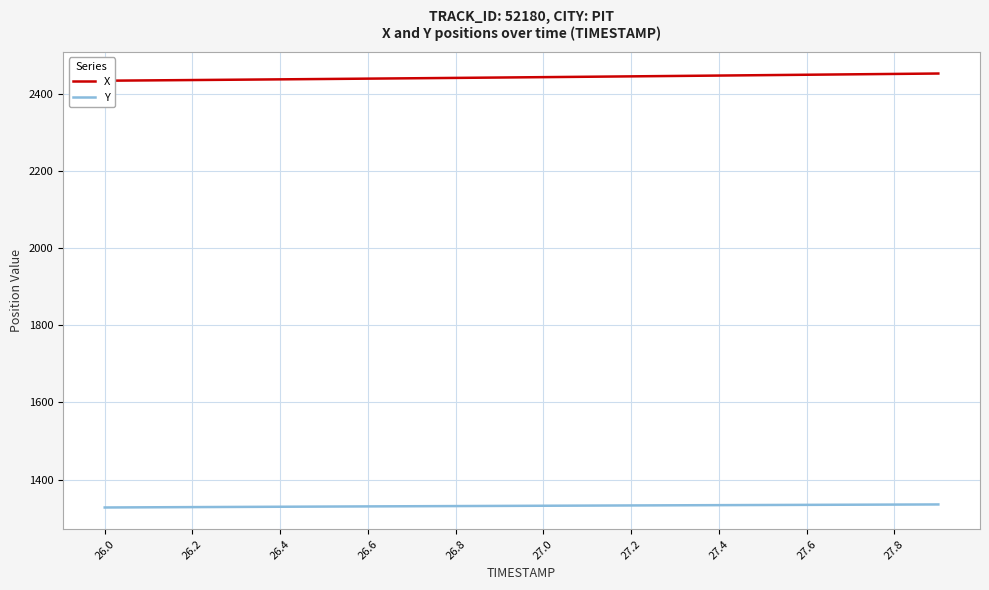

Which series has the largest total across all categories?

X